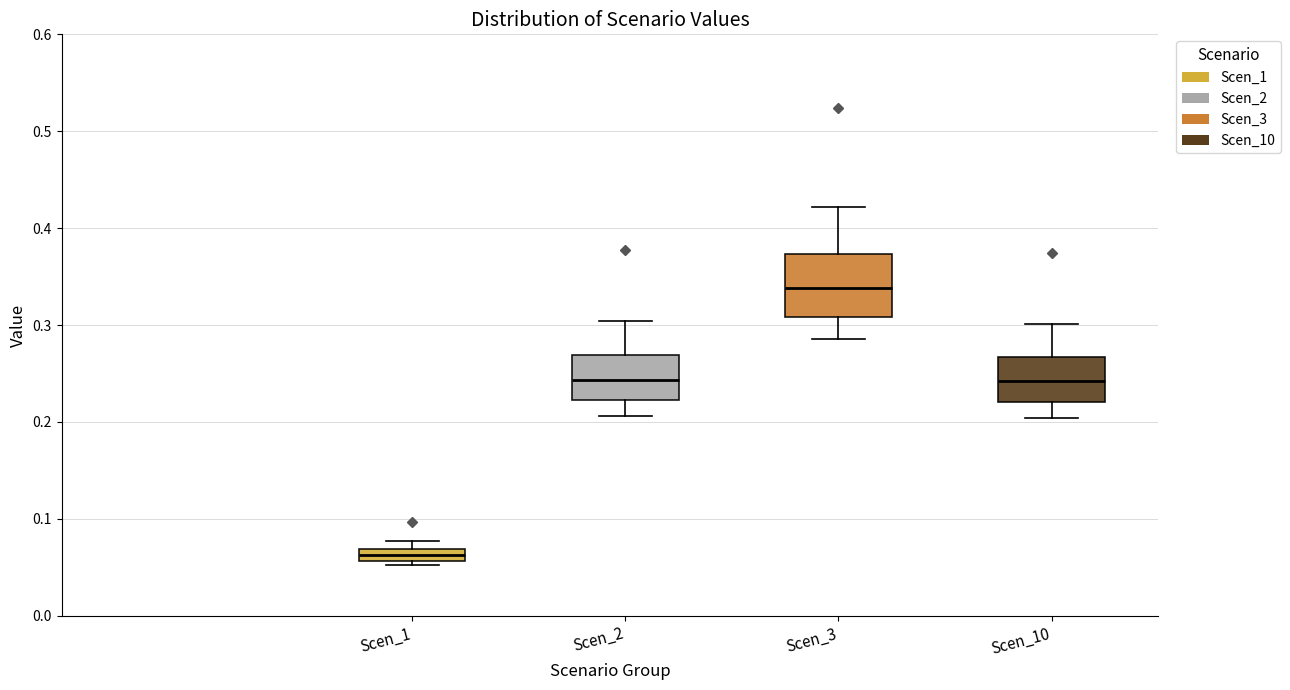

Which box's median line is the lowest?

Scen_1